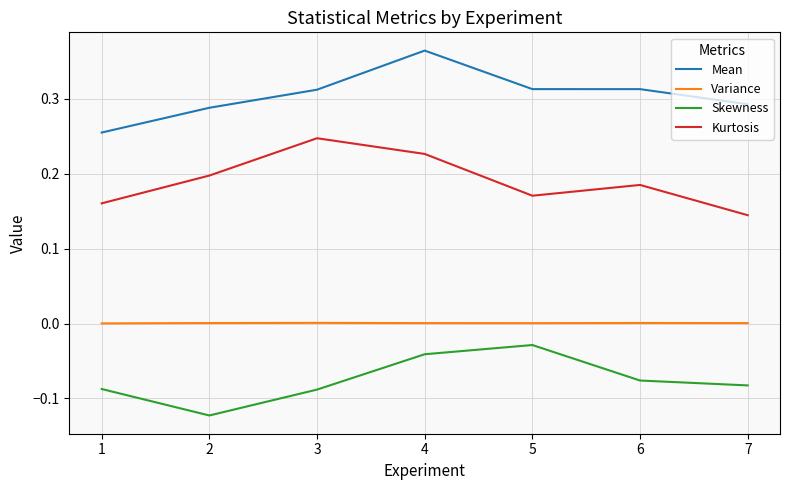

Where is the first local maximum for Mean?

4